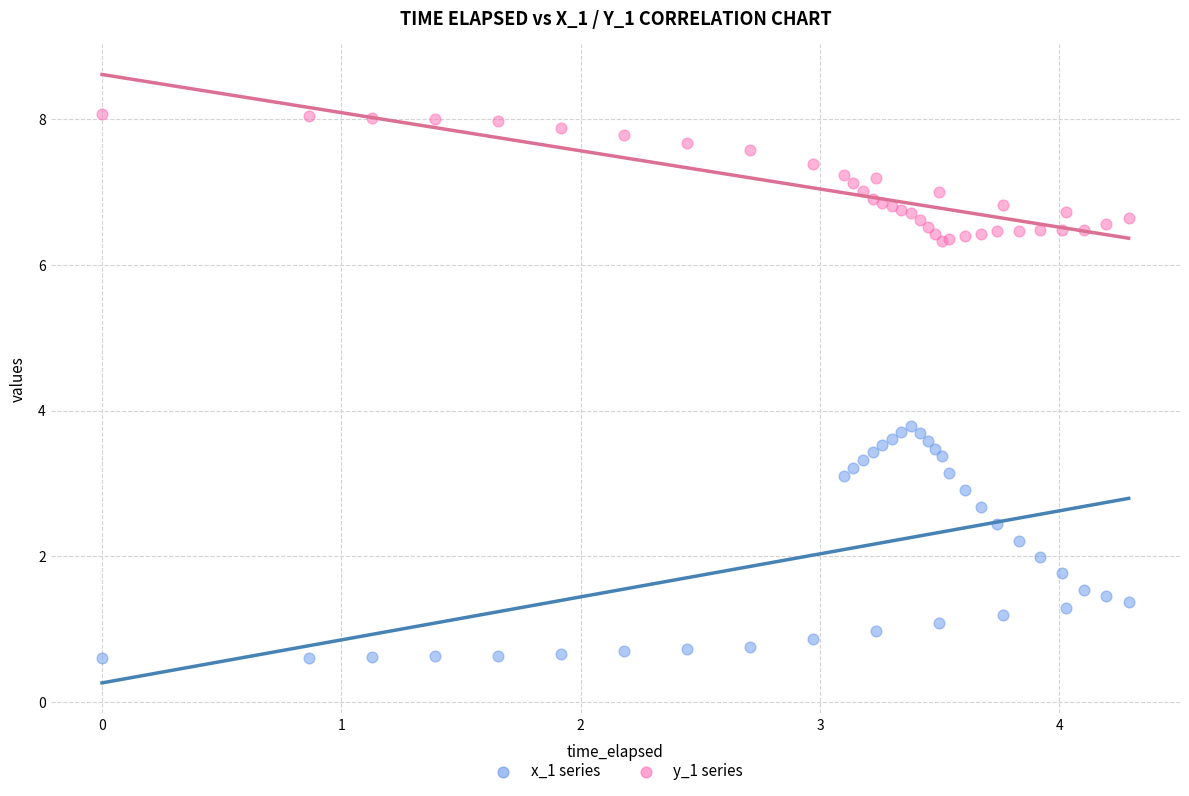

Which series contains the highest Y value?

y_1 series